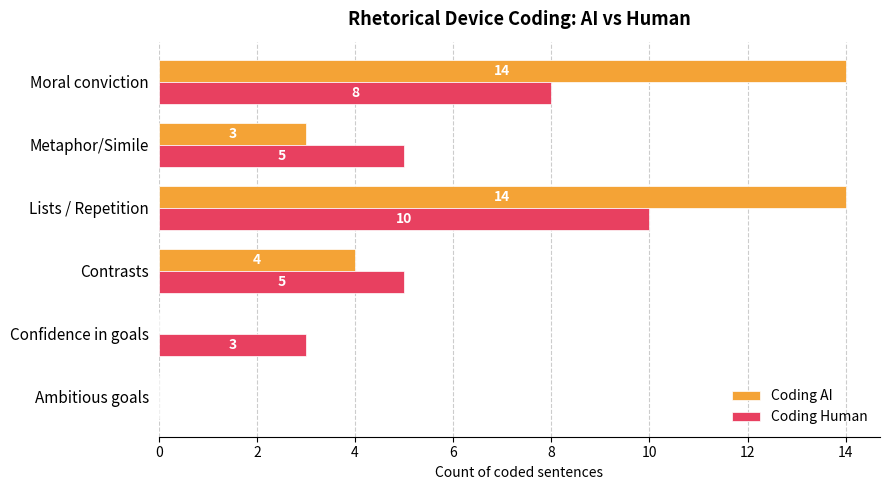

Which series changed the most between Lists / Repetition and Moral conviction?

Coding Human